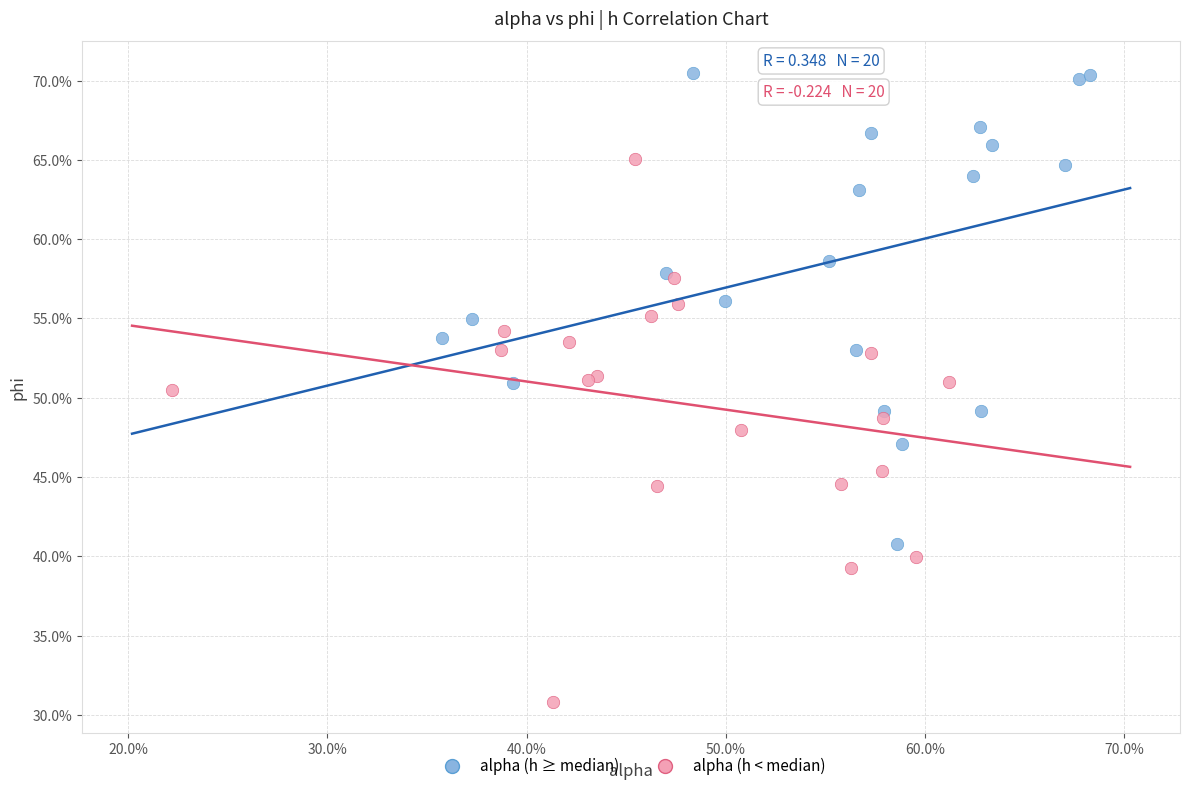

Which series contains the lowest Y value?

alpha (h < median)